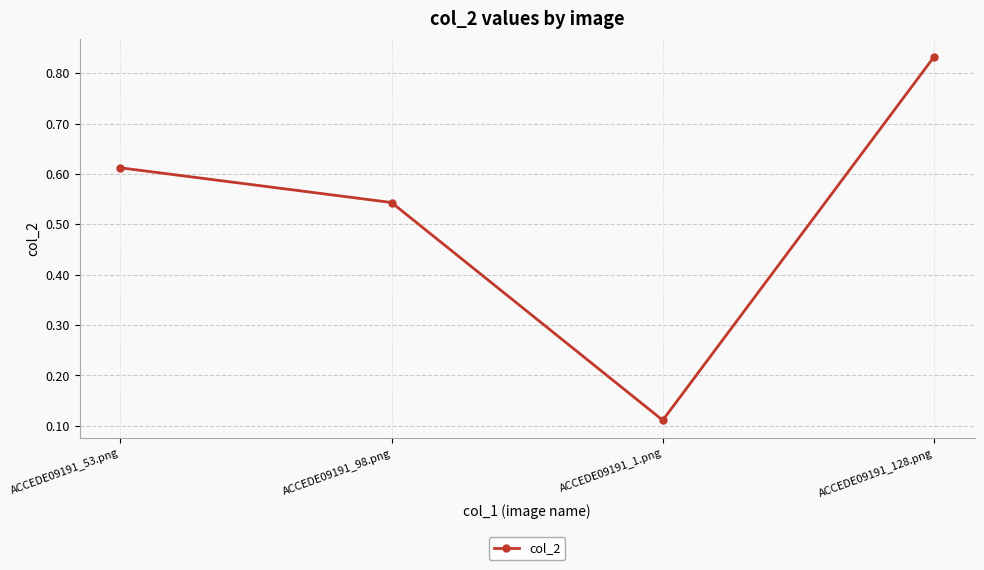

What position from the left is ACCEDE09191_1.png?

3